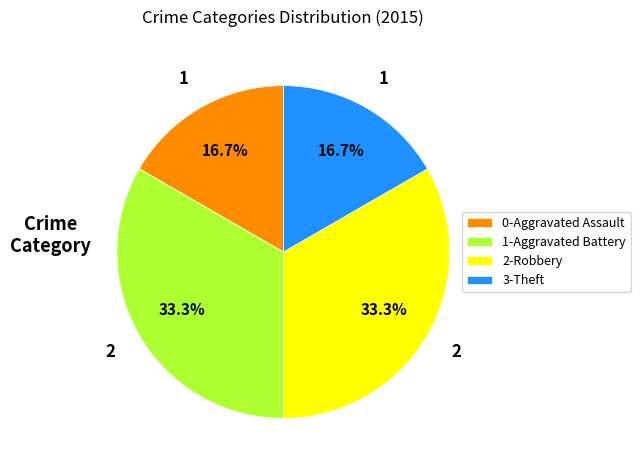

Between 1-Aggravated Battery and 3-Theft, which is larger?

1-Aggravated Battery